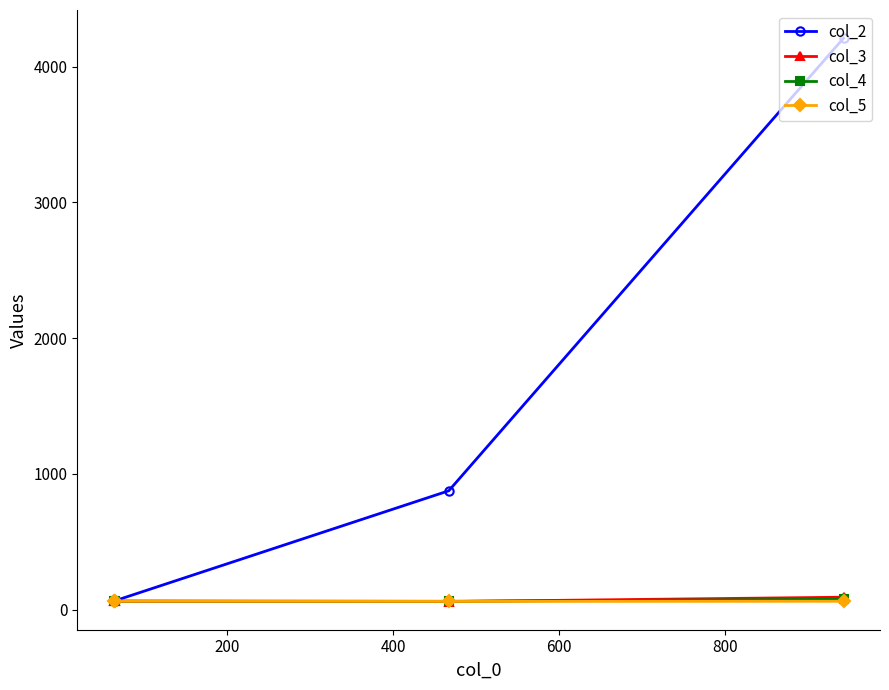

Which series has the largest total across all categories?

col_2